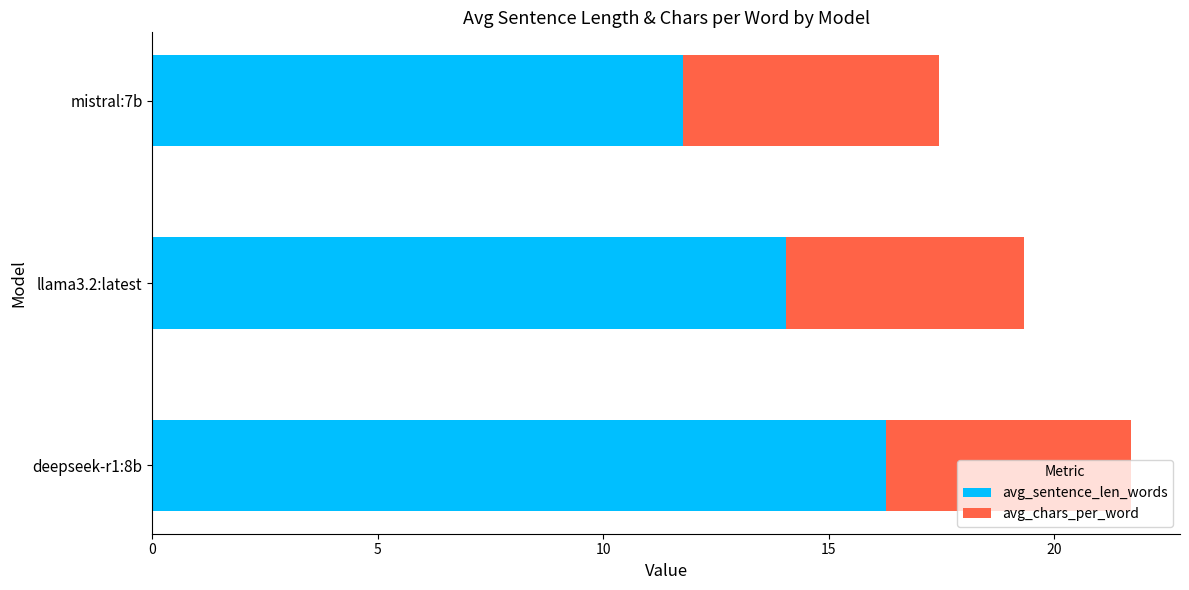

Count the number of data series in this chart.

2